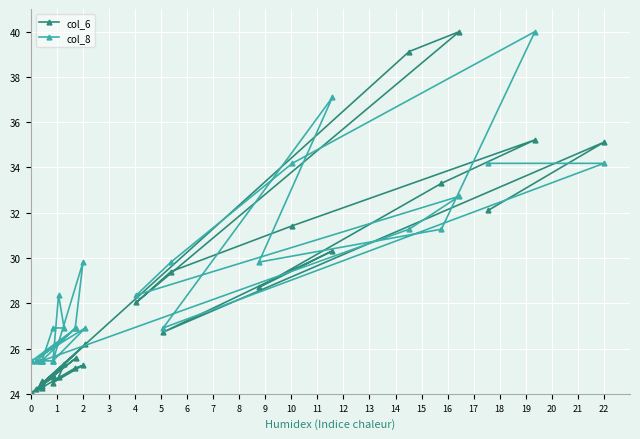

What are all the series names shown in the legend?

col_6, col_8